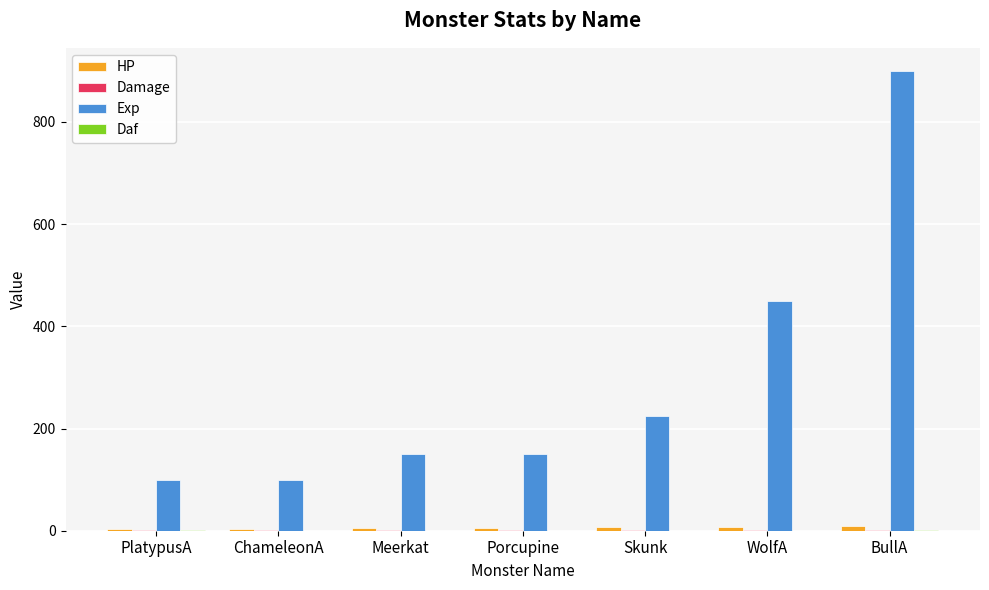

The Exp series shows 100.0 at ChameleonA. True or false?

True